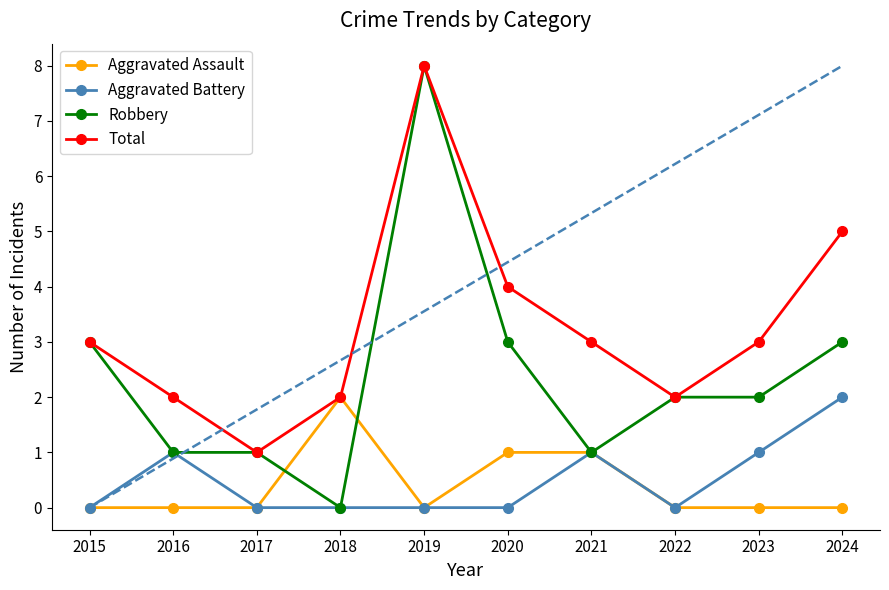

What is the total value across all series at 2020?

8